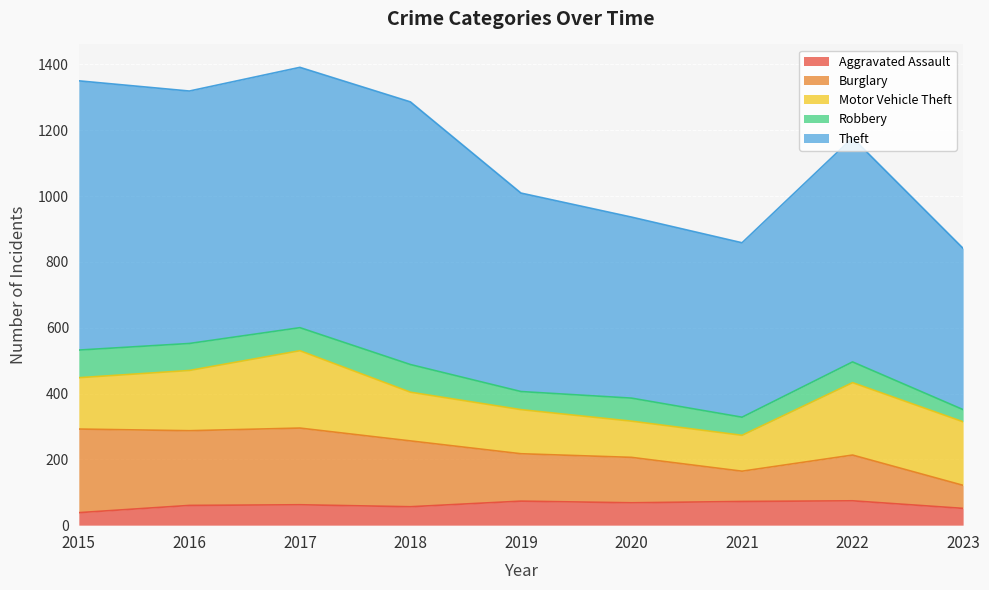

Does the chart display data point markers on the line(s)?

No